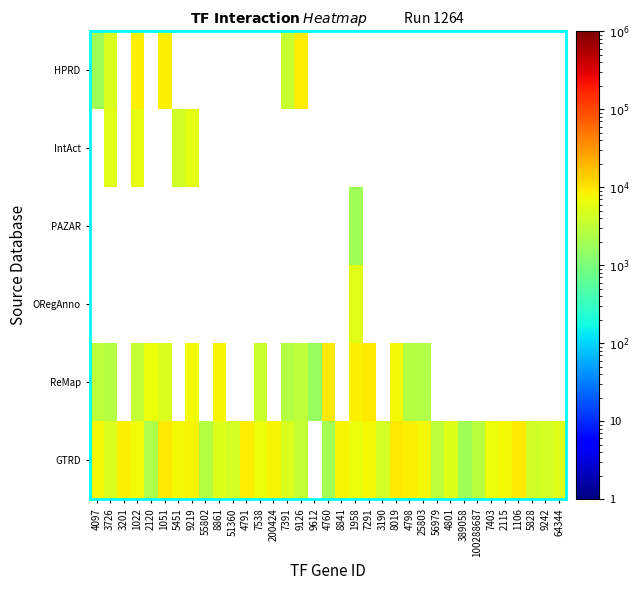

Is the value of ReMap at 3190 greater than the value of HPRD at 56979?

No